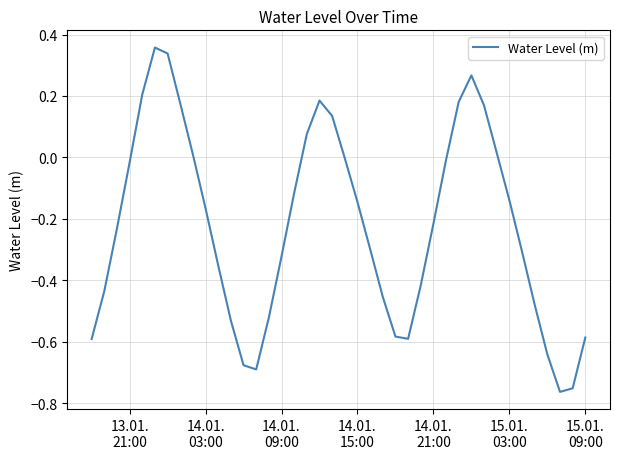

What is the difference between the maximum and minimum values?

1.1